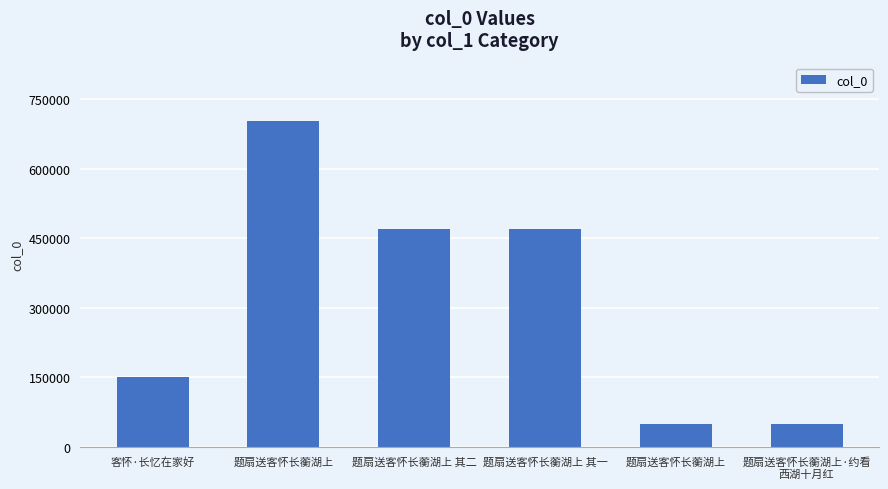

How many values are below 470944?

3